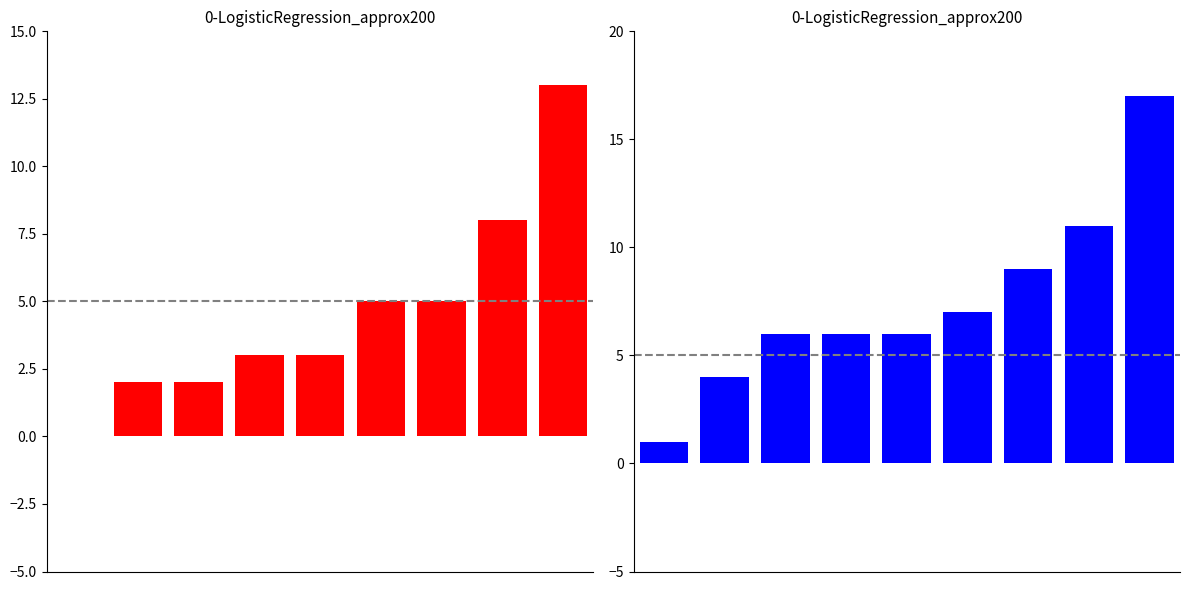

What is the value of the Robbery bar at the 6th from the left?

5